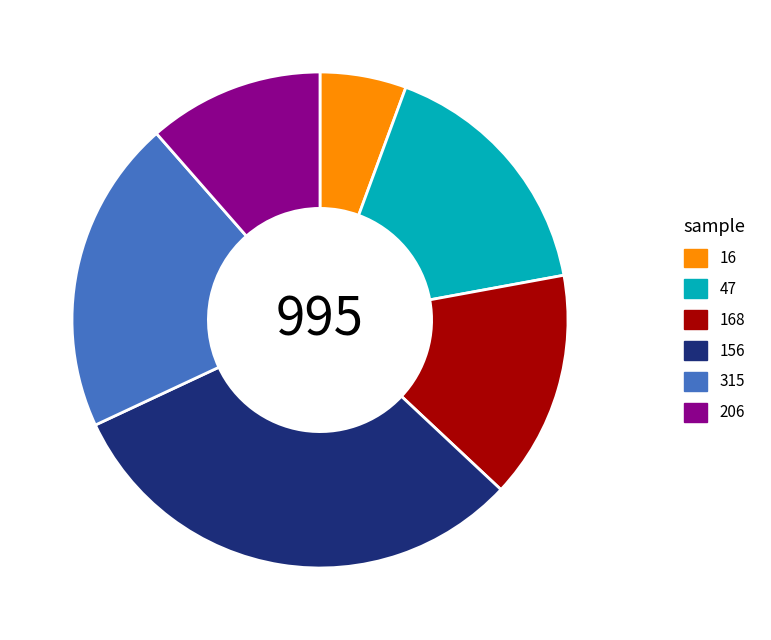

Which slice is the smallest?

16